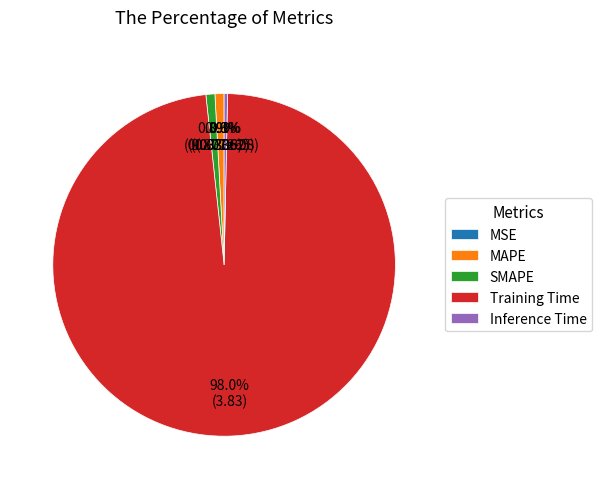

Which slice is the largest?

Training Time